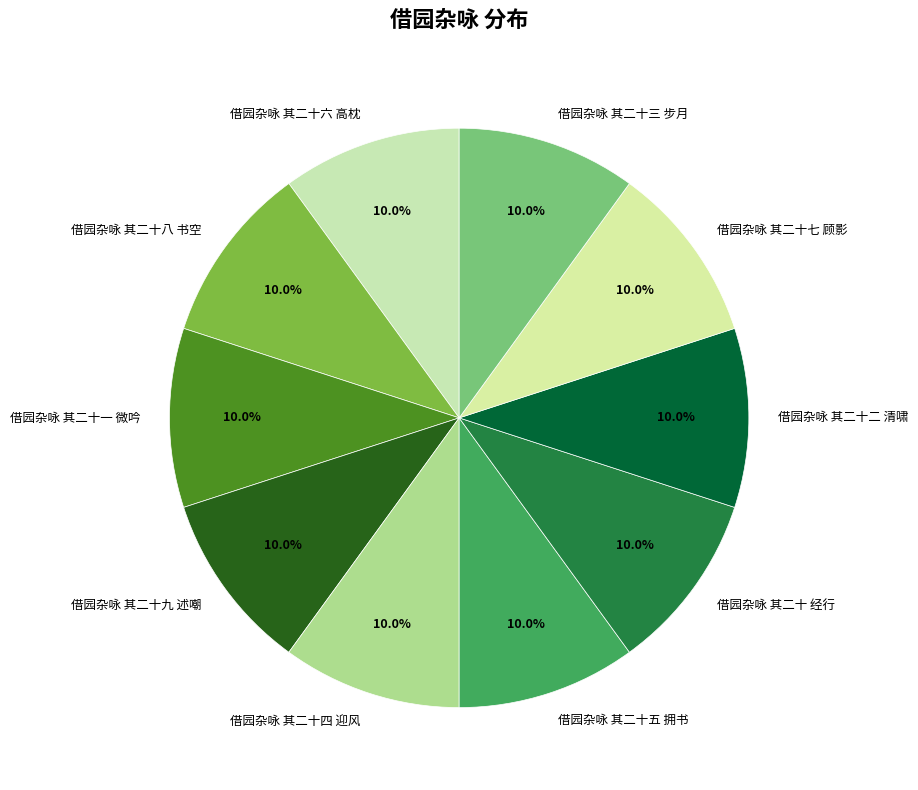

Is it true that 借园杂咏 其二十一 微吟 is 10% of the pie?

True